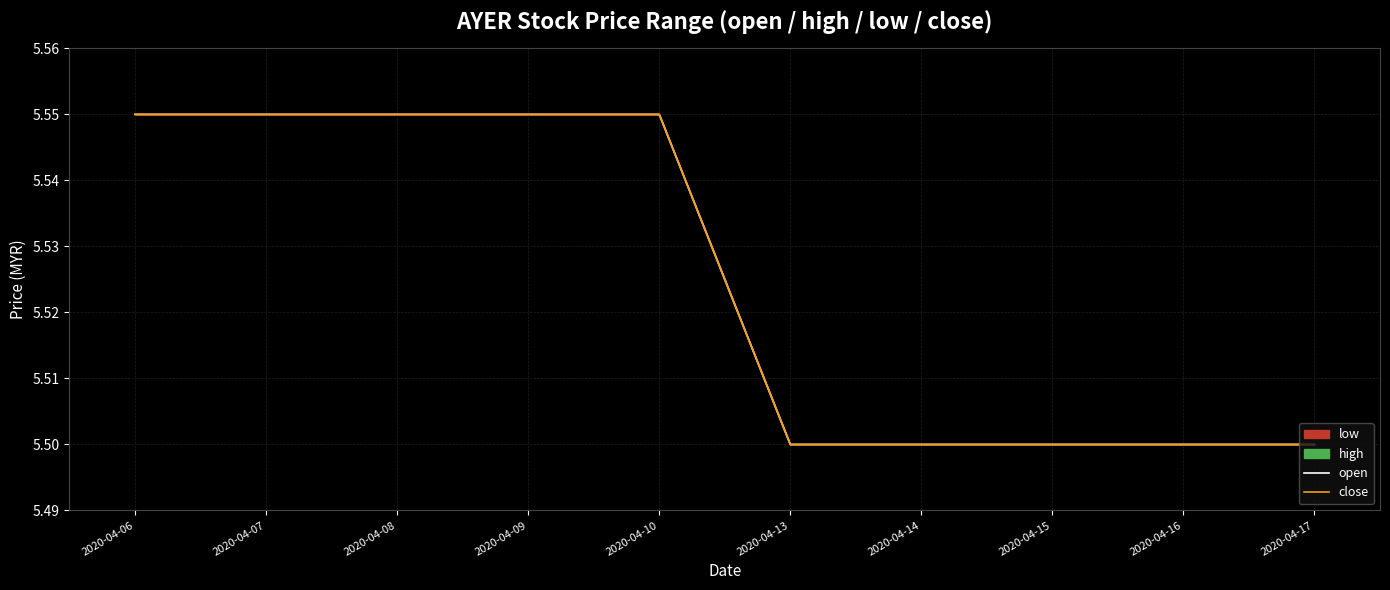

At which label is close closest to 5?

2020-04-13